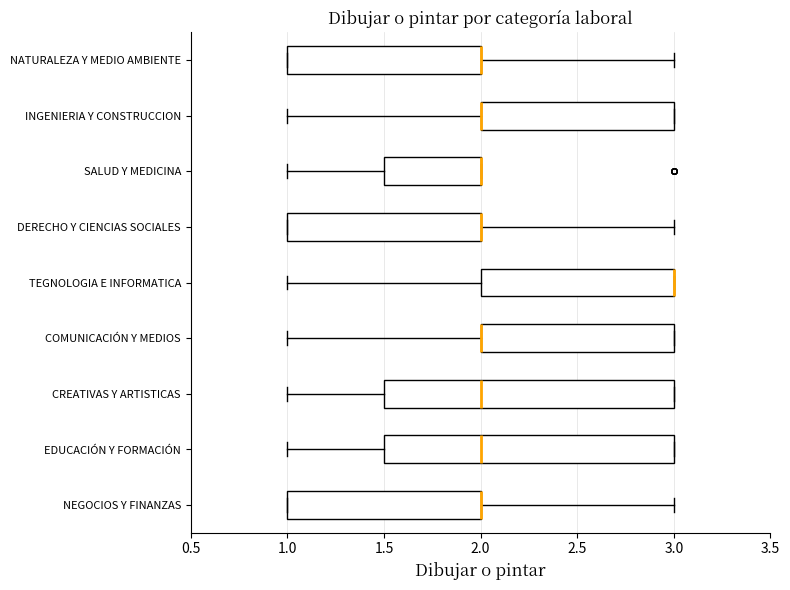

Reading bottom to top, transcribe this box plot: for each box, give where its median line is, the range the box spans, and where its two whiskers end, as read against the x-axis. The values are not printed on the chart, so give them approximately, as read against the axis.

NEGOCIOS Y FINANZAS: median 2.0 (drawn on the box's right edge), box 1.0 to 2.0, whiskers 1.0 to 3.0
EDUCACIÓN Y FORMACIÓN: median 2.0, box 1.5 to 3.0, whiskers 1.0 to 3.0
CREATIVAS Y ARTISTICAS: median 2.0, box 1.5 to 3.0, whiskers 1.0 to 3.0
COMUNICACIÓN Y MEDIOS: median 2.0 (drawn on the box's left edge), box 2.0 to 3.0, whiskers 1.0 to 3.0
TEGNOLOGIA E INFORMATICA: median 3.0 (drawn on the box's right edge), box 2.0 to 3.0, whiskers 1.0 to 3.0
DERECHO Y CIENCIAS SOCIALES: median 2.0 (drawn on the box's right edge), box 1.0 to 2.0, whiskers 1.0 to 3.0
SALUD Y MEDICINA: median 2.0 (drawn on the box's right edge), box 1.5 to 2.0, whiskers 1.0 to 2.0
INGENIERIA Y CONSTRUCCION: median 2.0 (drawn on the box's left edge), box 2.0 to 3.0, whiskers 1.0 to 3.0
NATURALEZA Y MEDIO AMBIENTE: median 2.0 (drawn on the box's right edge), box 1.0 to 2.0, whiskers 1.0 to 3.0